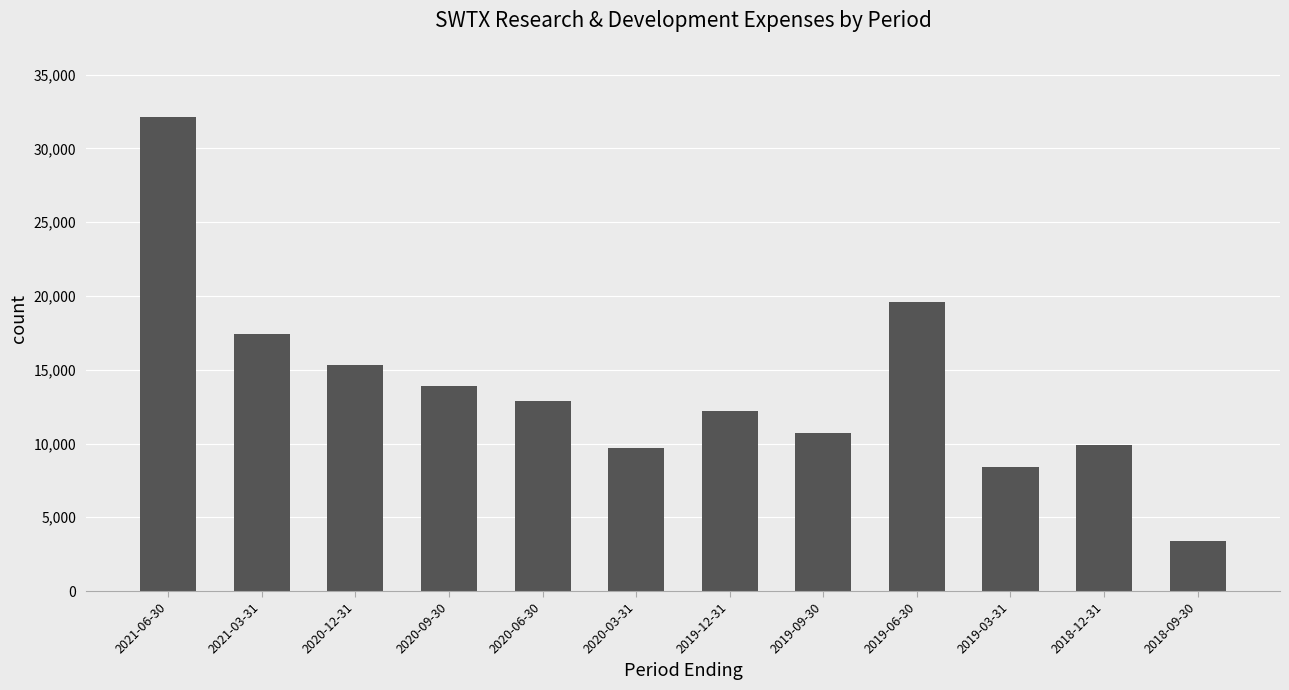

Does the chart contain any negative values?

No